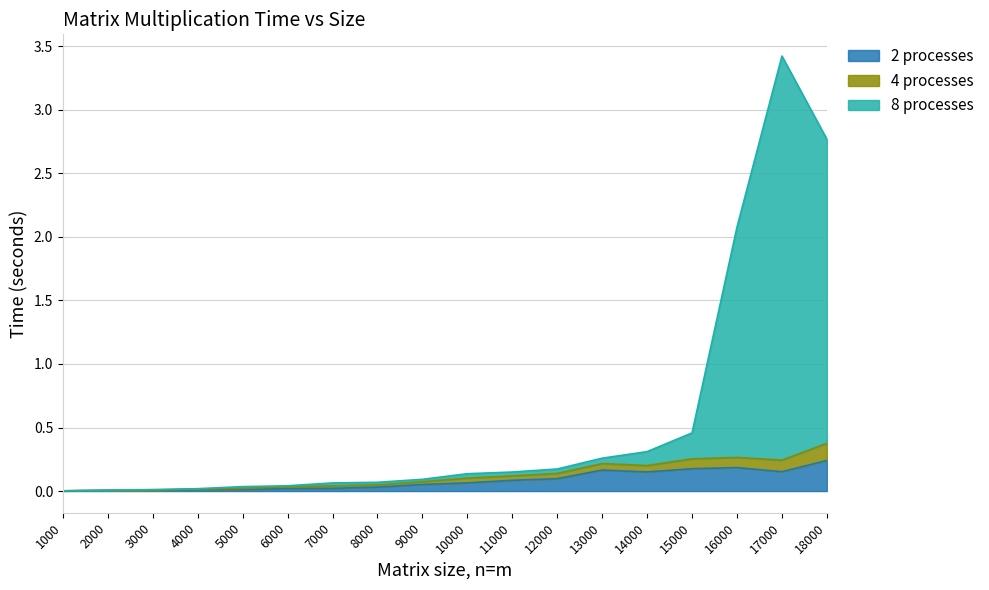

At which category is the sum across all series the highest?

17000